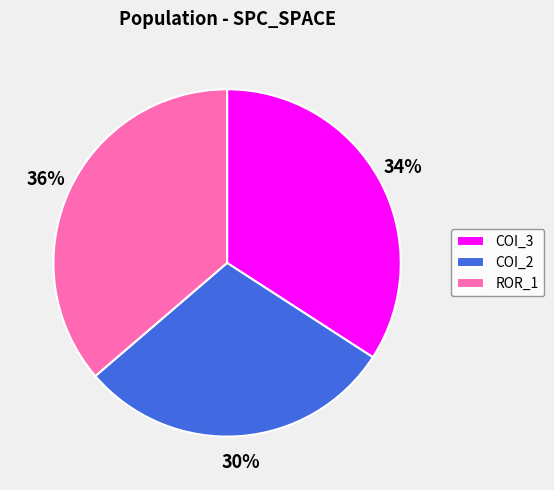

To the nearest percent, what is the combined percentage of ROR_1 and COI_3?

70%